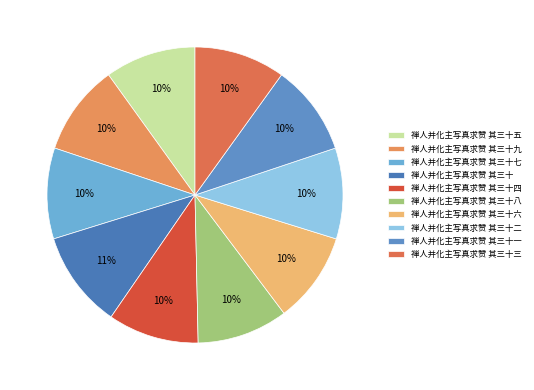

Rank the categories by value from highest to lowest.

禅人并化主写真求赞 其三十, 禅人并化主写真求赞 其三十四, 禅人并化主写真求赞 其三十三, 禅人并化主写真求赞 其三十二, 禅人并化主写真求赞 其三十五, 禅人并化主写真求赞 其三十一, 禅人并化主写真求赞 其三十七, 禅人并化主写真求赞 其三十九, 禅人并化主写真求赞 其三十六, 禅人并化主写真求赞 其三十八